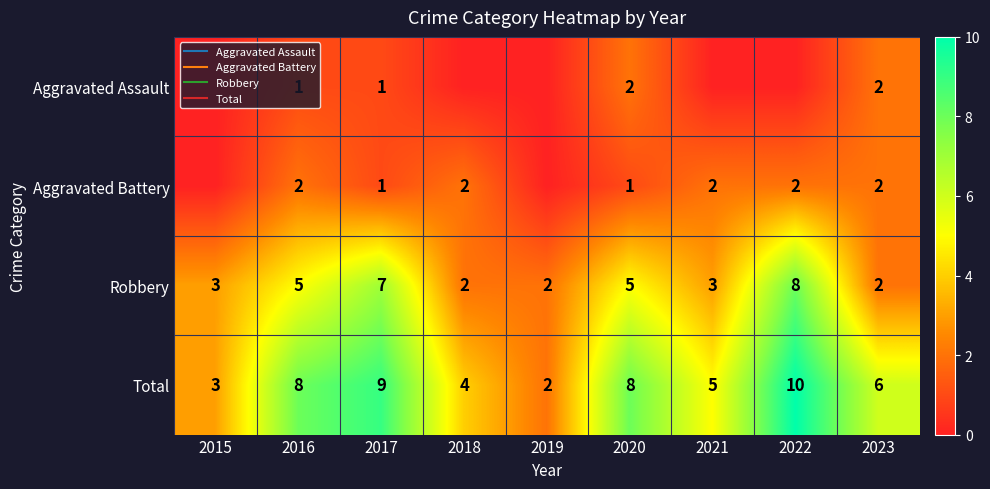

Which series has the largest total across all categories?

Total